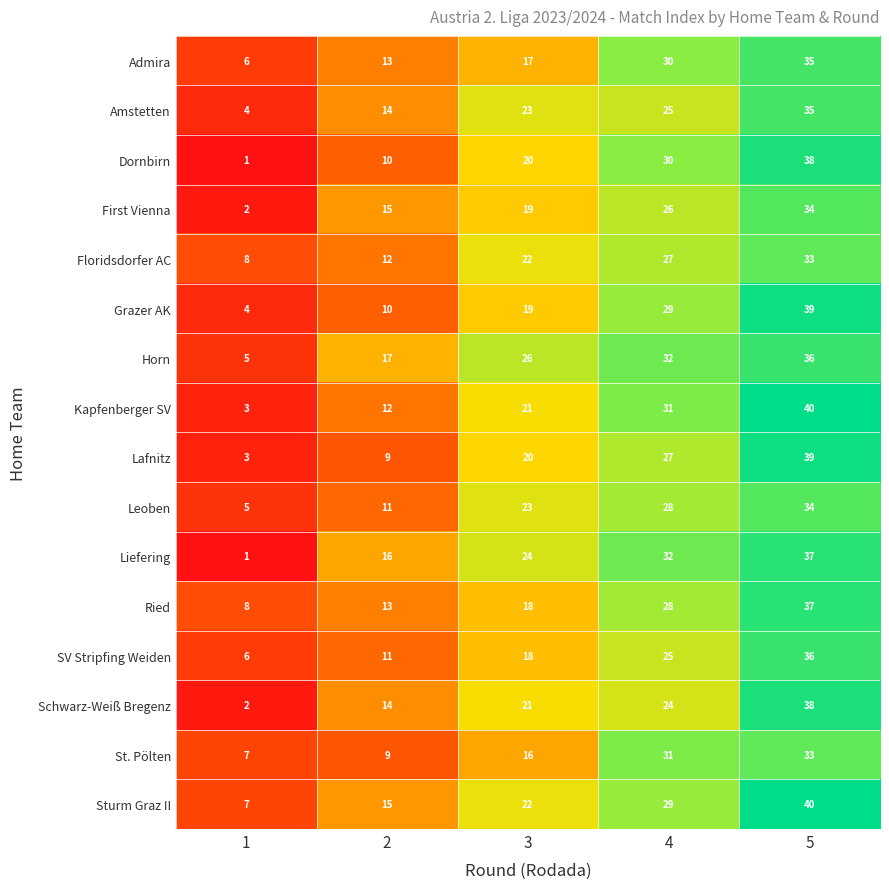

What is the difference between the maximum and minimum values in the Liefering series?

36